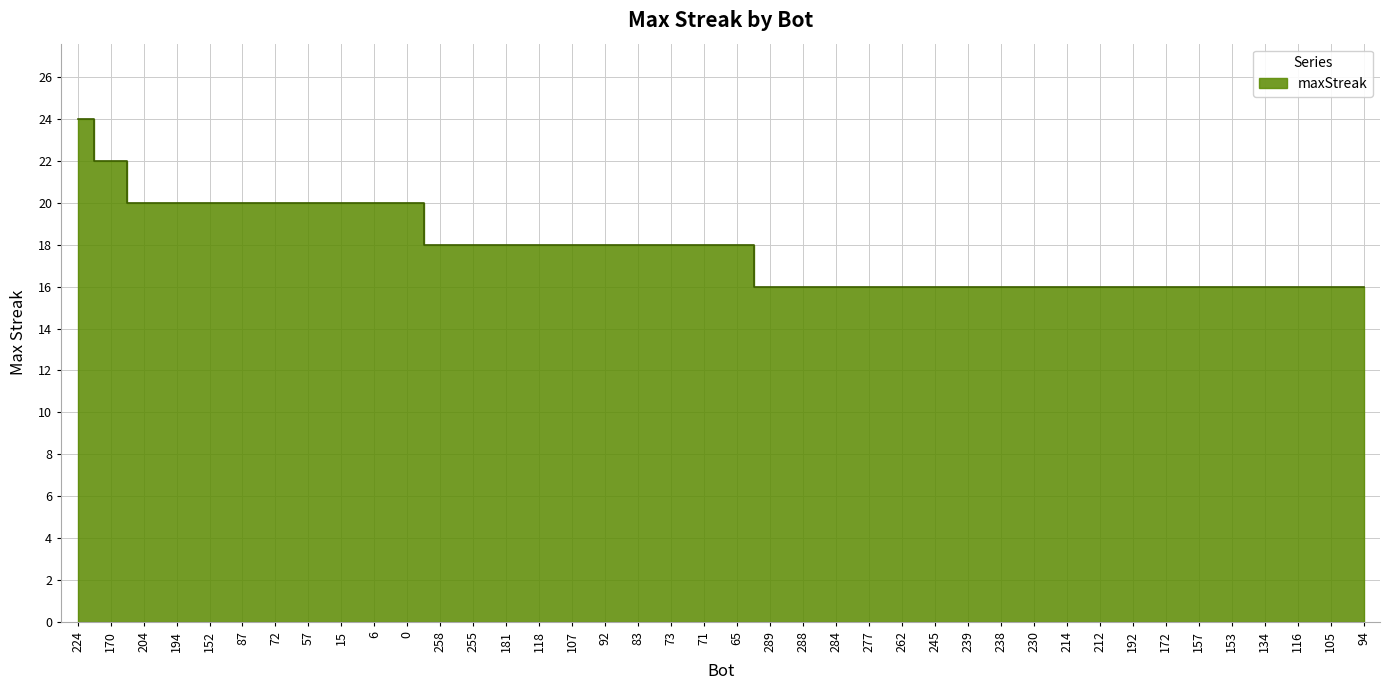

What position from the right is 6?

31